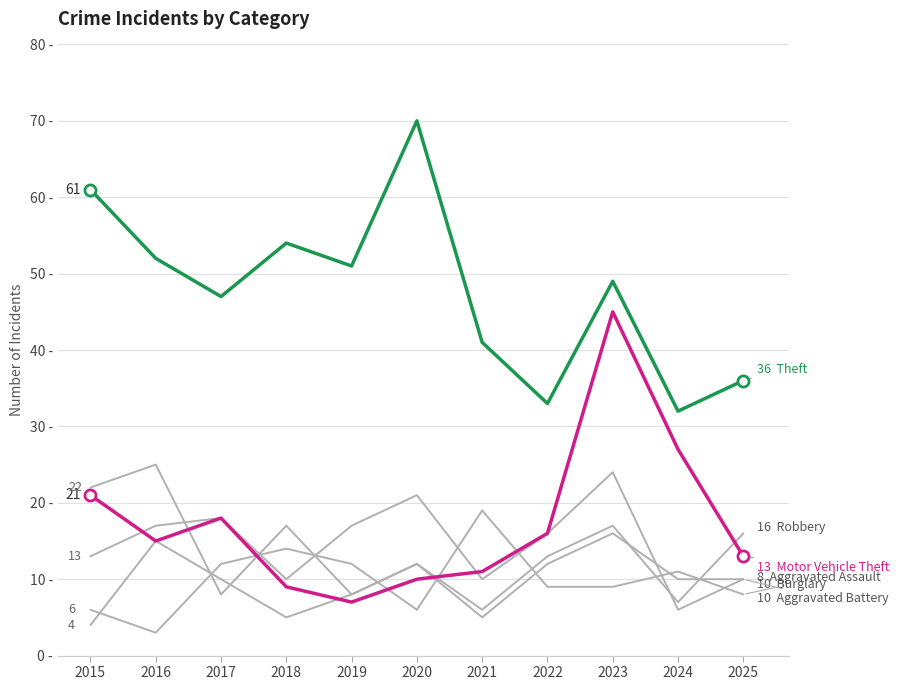

Does the chart have visible grid lines?

Yes